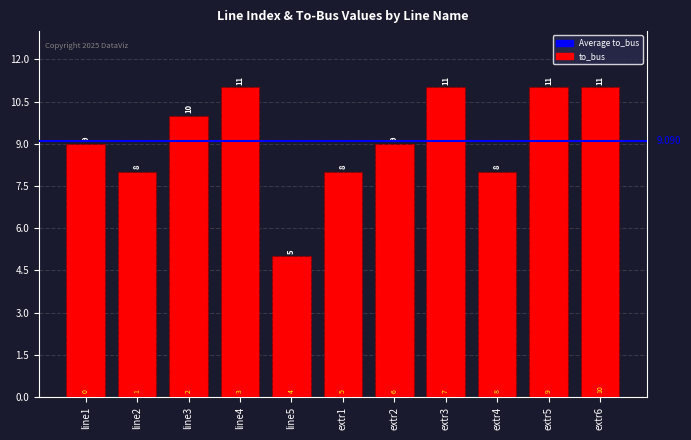

What is the label of the 5th bar from the right?

extr2